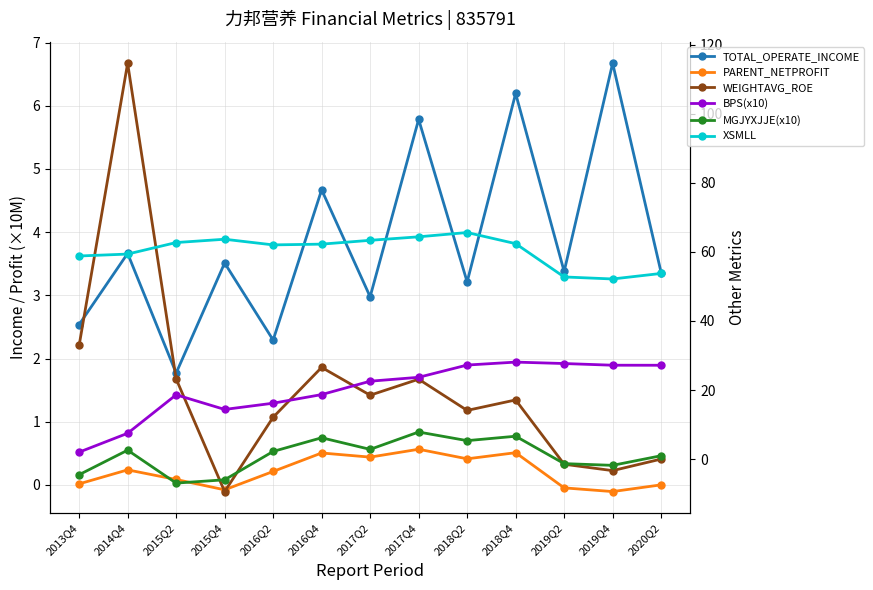

What is the sum of all XSMLL values?

783.2